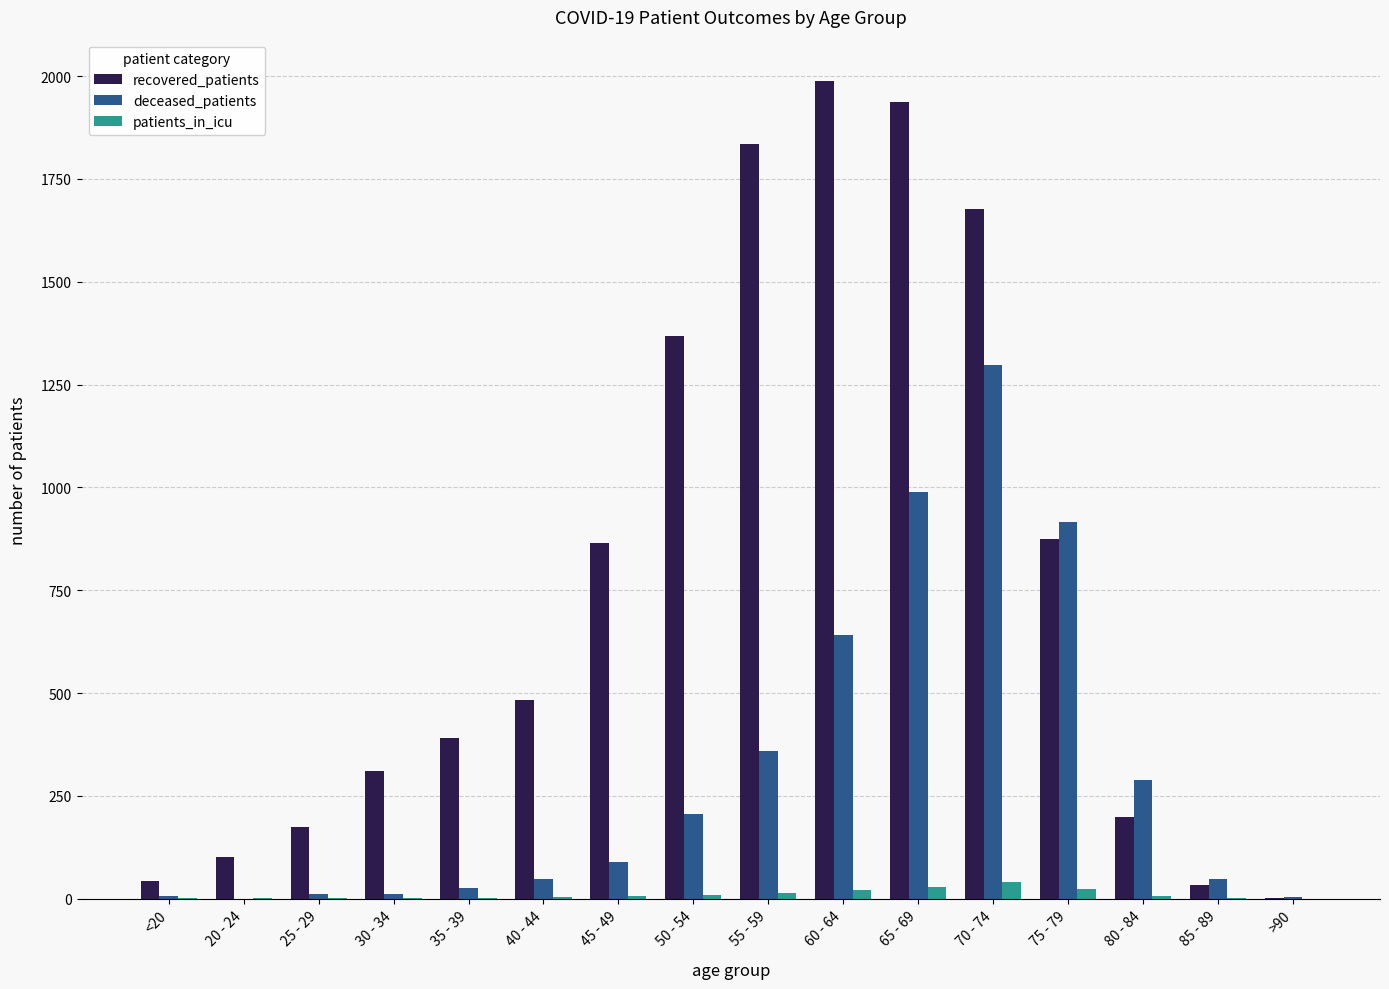

The value of recovered_patients at 45 - 49 is 325. True or false?

False